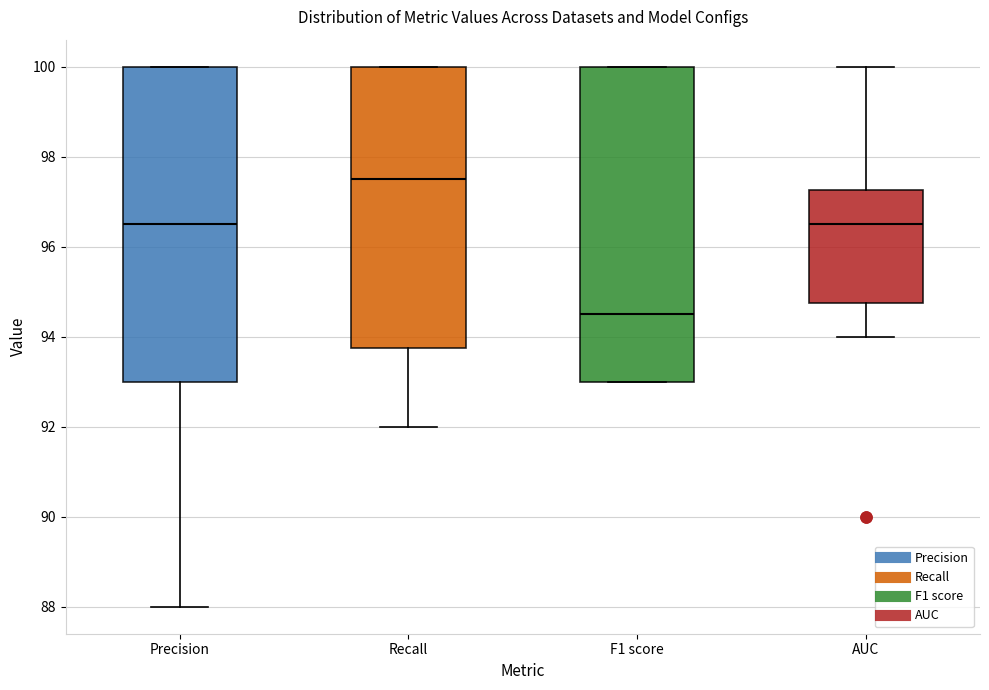

Which box has the lowest median line?

F1 score